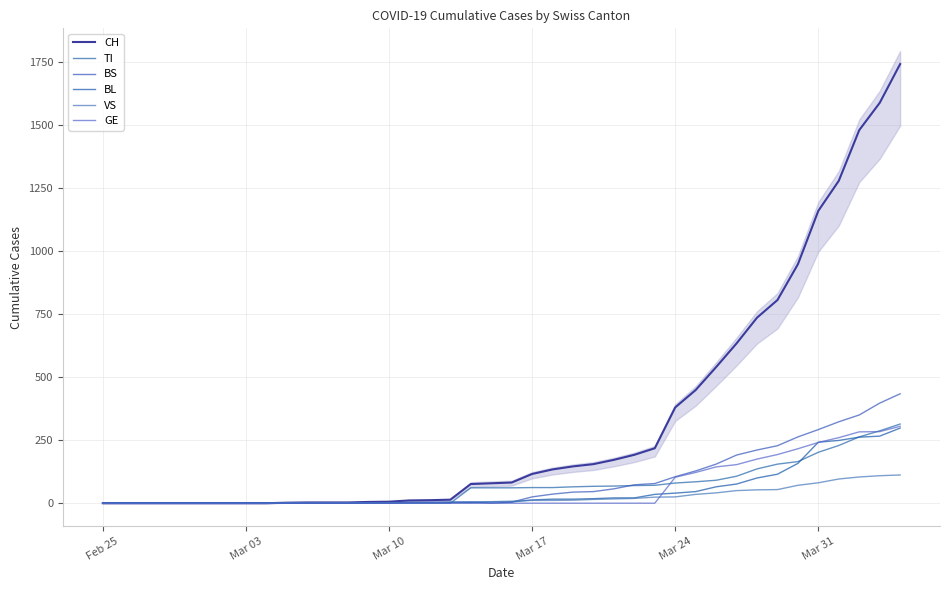

What are all the series names shown in the legend?

CH, TI, BS, BL, VS, GE